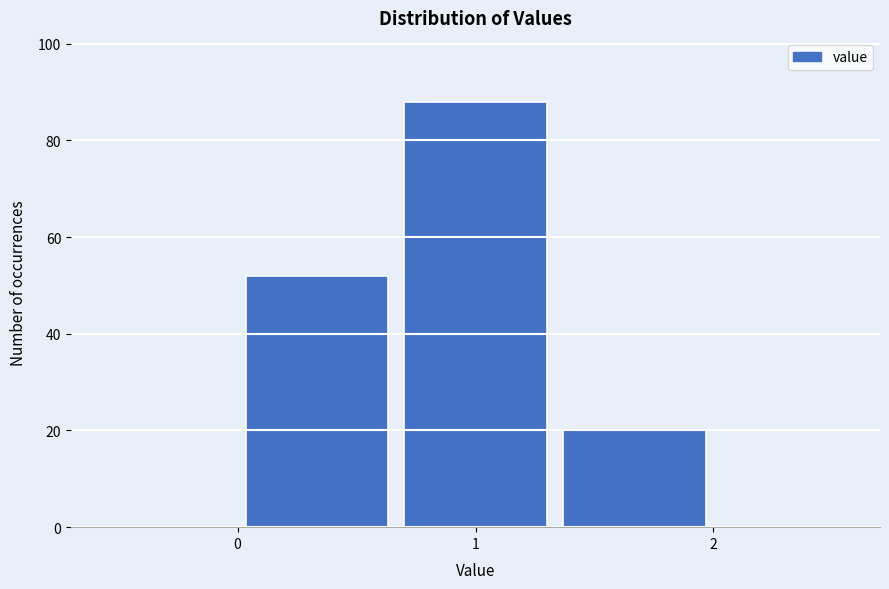

Over which range of the x-axis is the bar tallest?

0.7 to 1.3